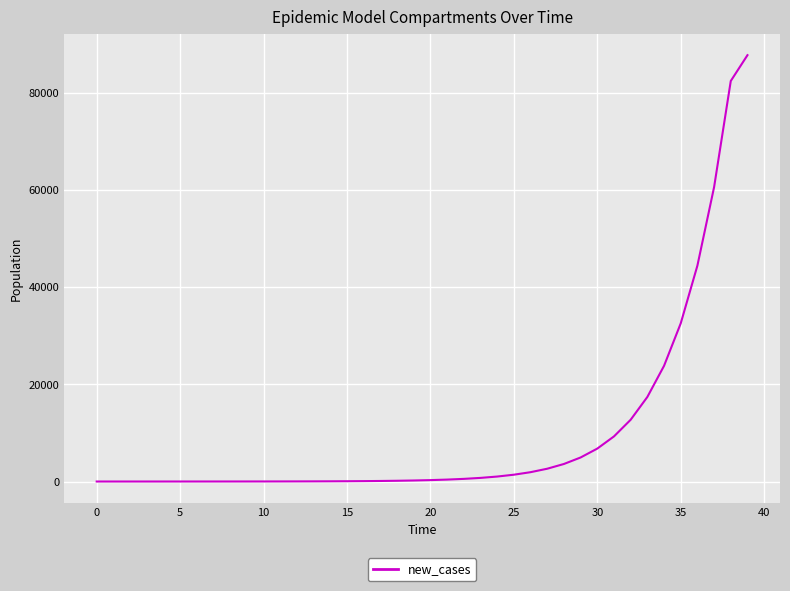

What is the difference between the maximum and minimum values?

87697.4